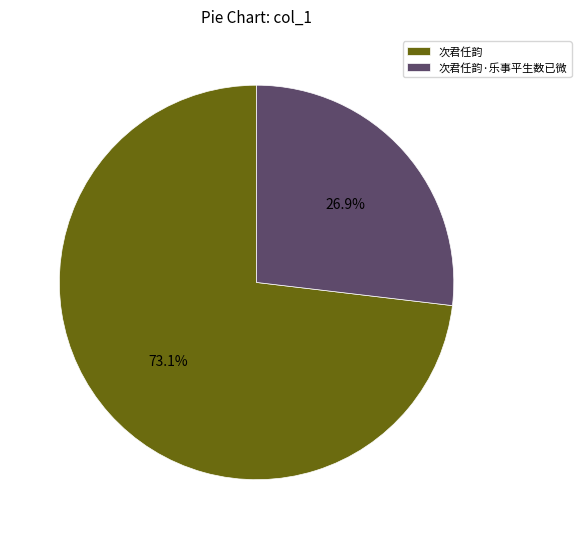

Is there any slice that represents more than half of the pie?

Yes